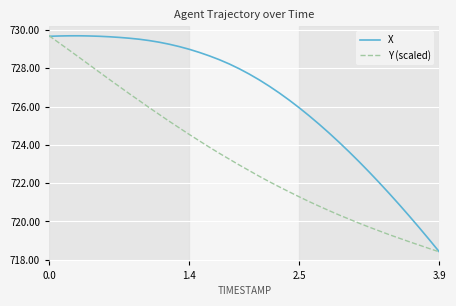

Which series has the largest total across all categories?

X